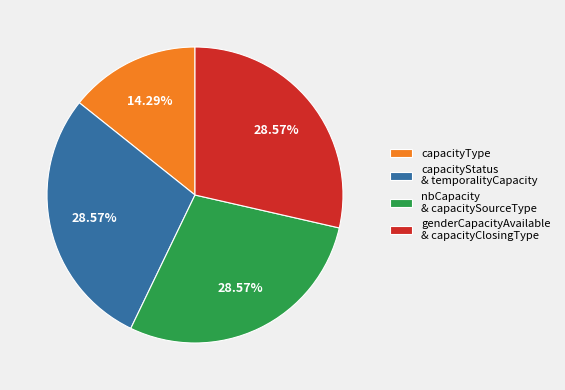

Count the number of slices in the pie.

4